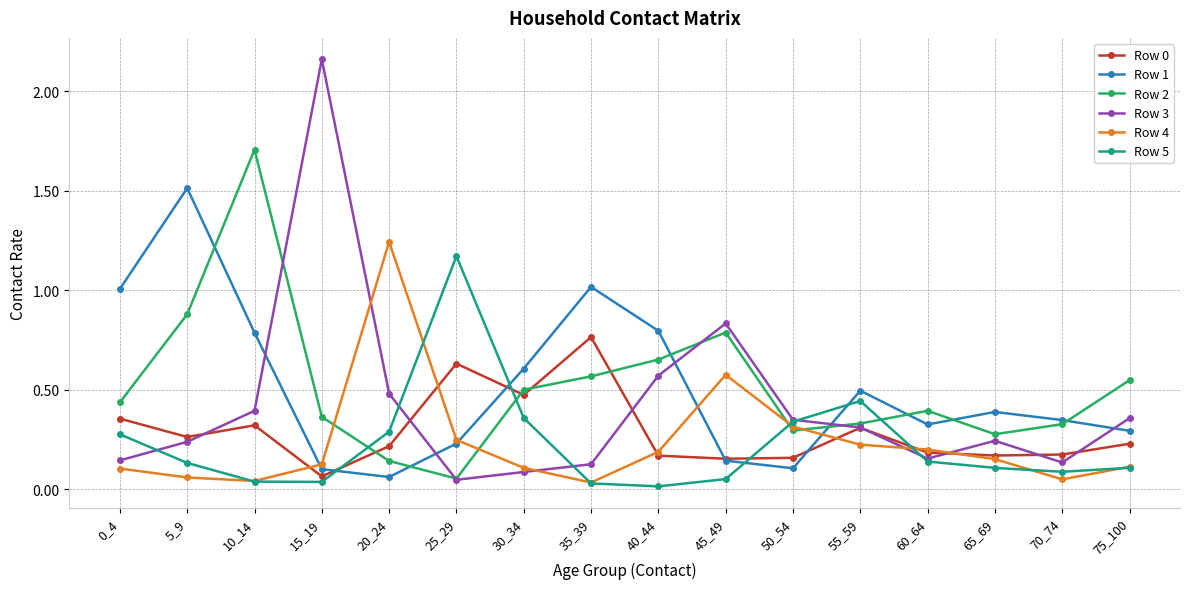

At which category is the sum across all series the highest?

10_14